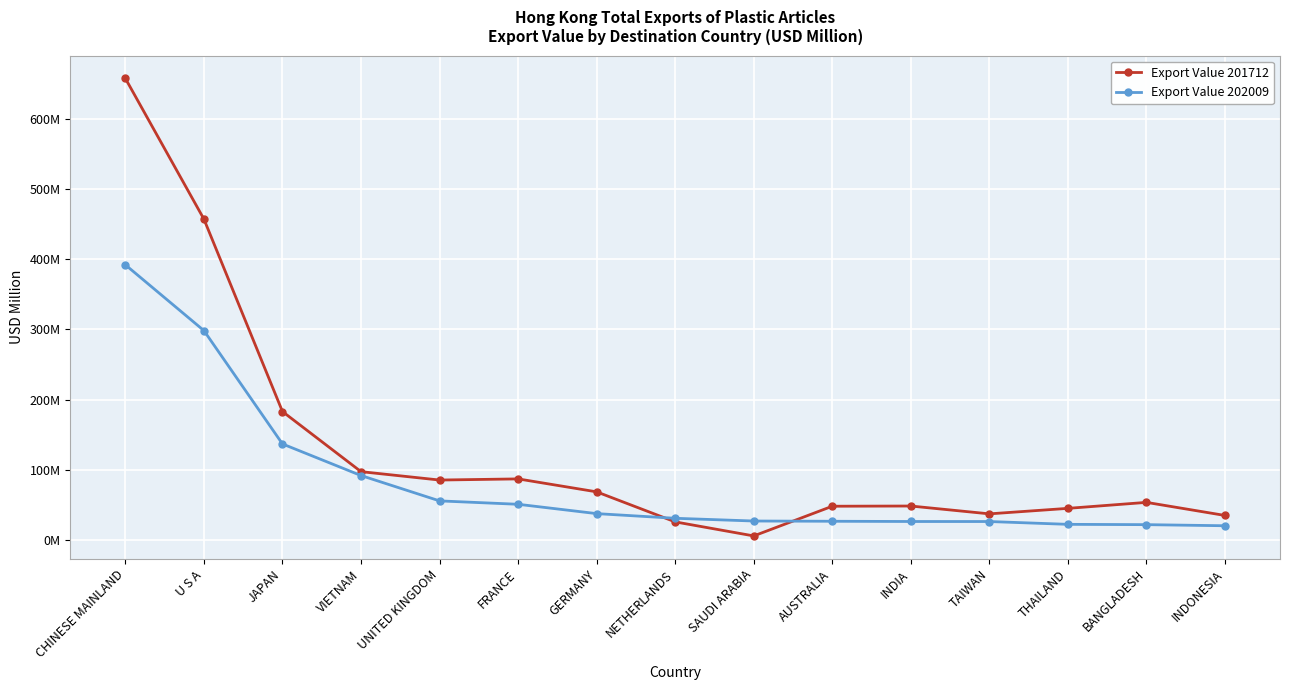

What is the average value of the Export Value 201712 series?

128.9